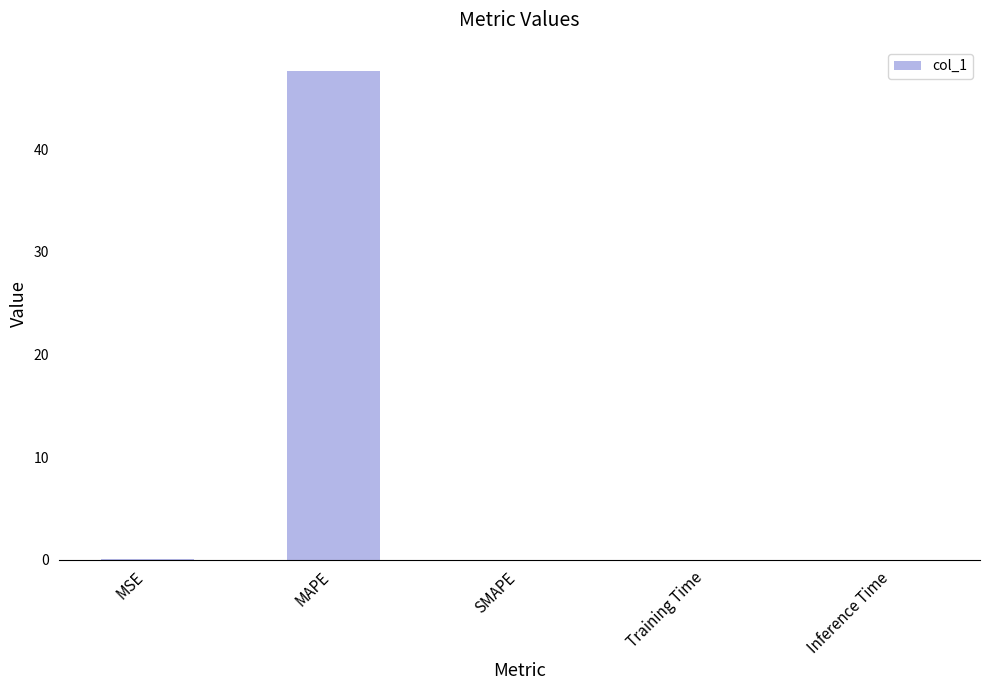

Which has a higher value, MAPE or SMAPE?

MAPE